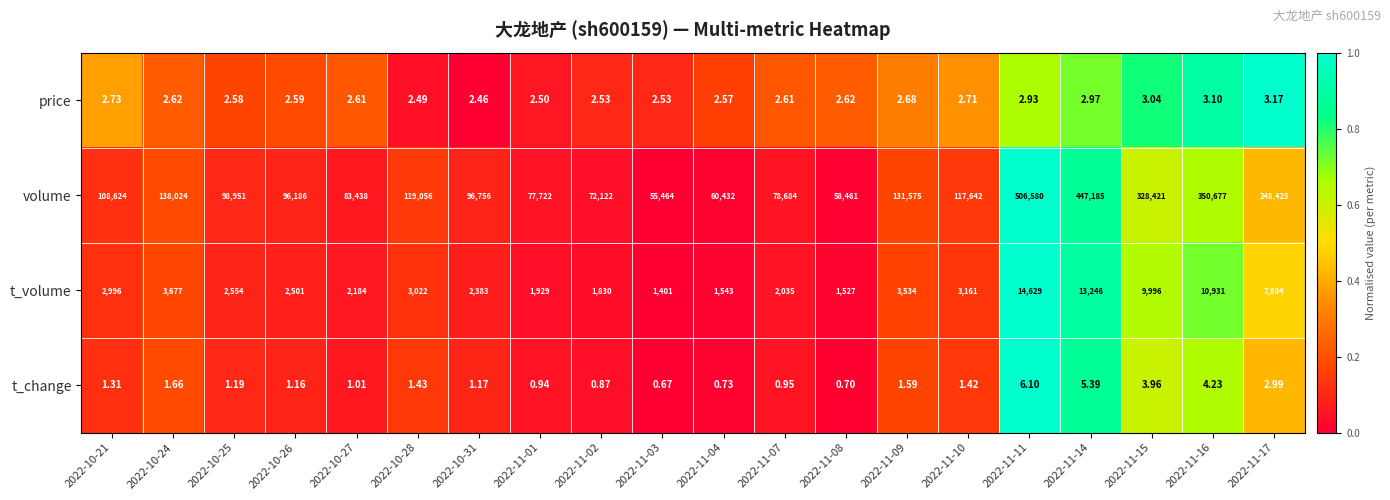

Which series has the largest range (max minus min)?

volume